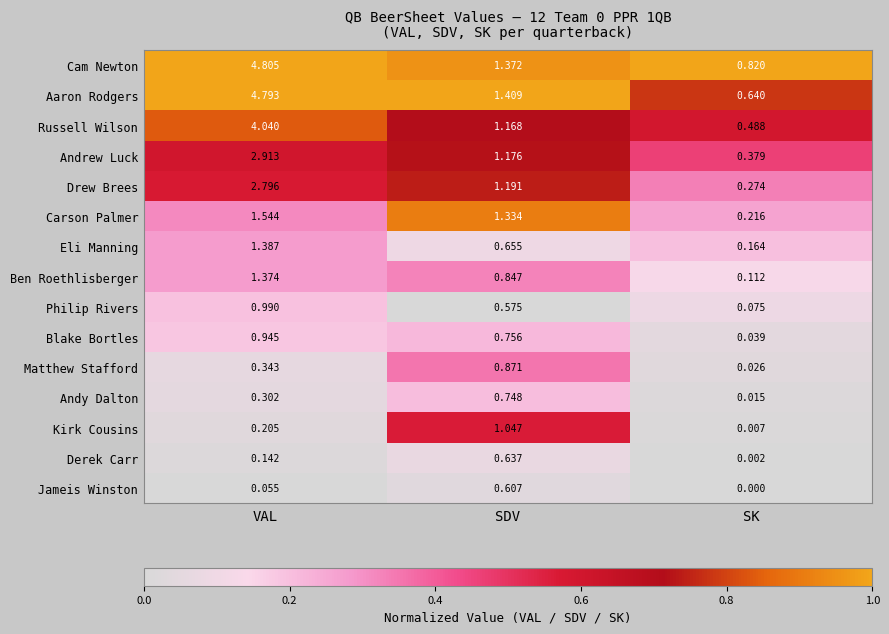

At which category does the chart reach its minimum across all series?

SK